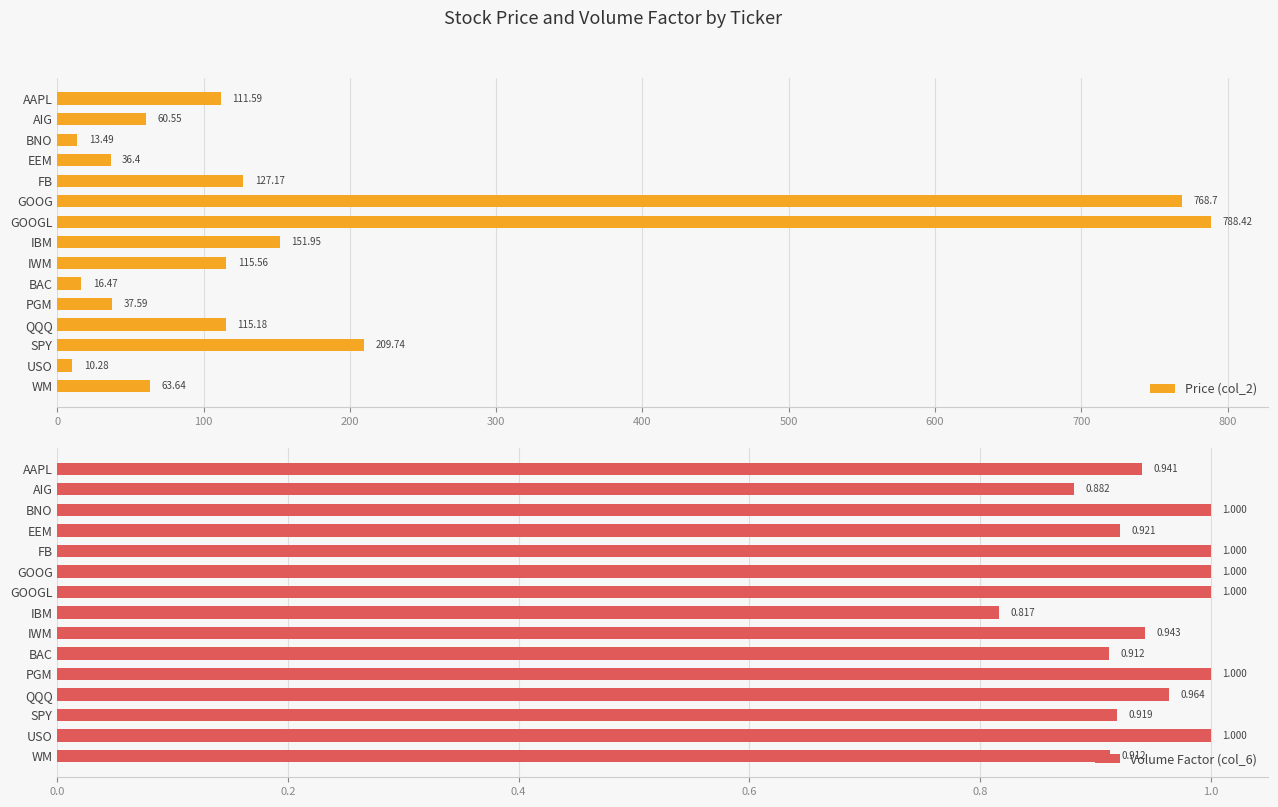

At how many categories does at least one series exceed 540?

2